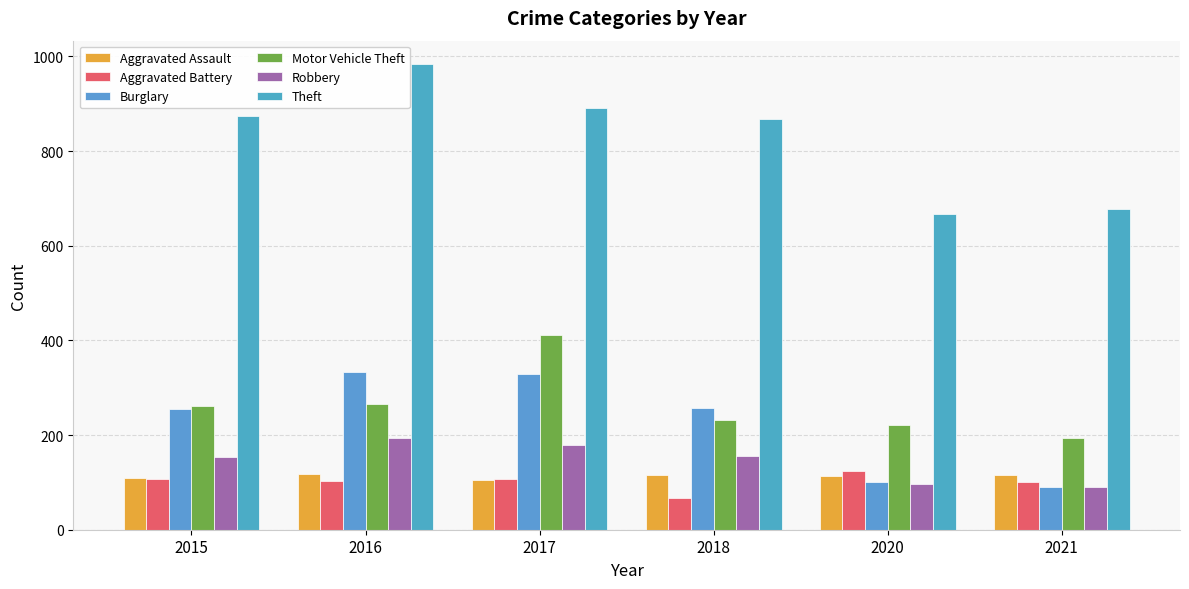

What is the approximate value of Robbery at 2016, to the nearest 10?

190